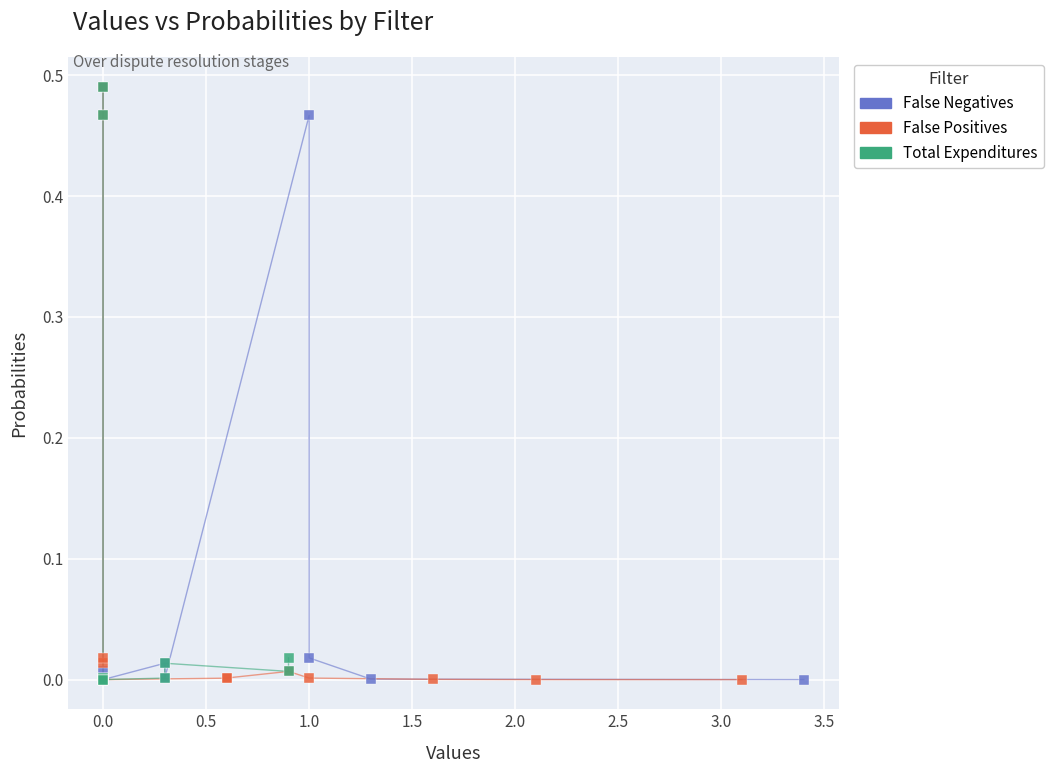

What are all the series names shown in the legend?

False Negatives, False Positives, Total Expenditures